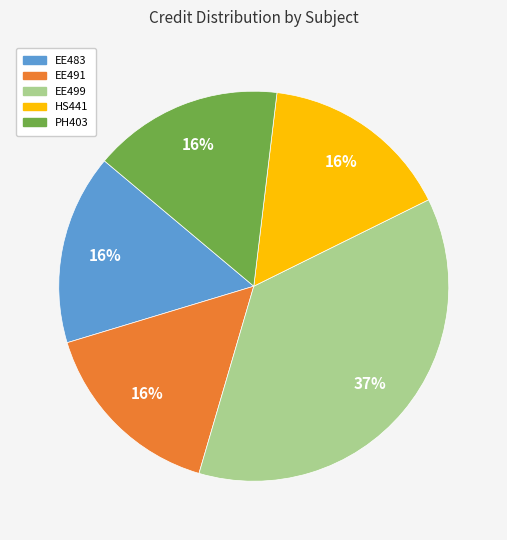

Do EE499 and HS441 together represent more than half of the pie?

Yes